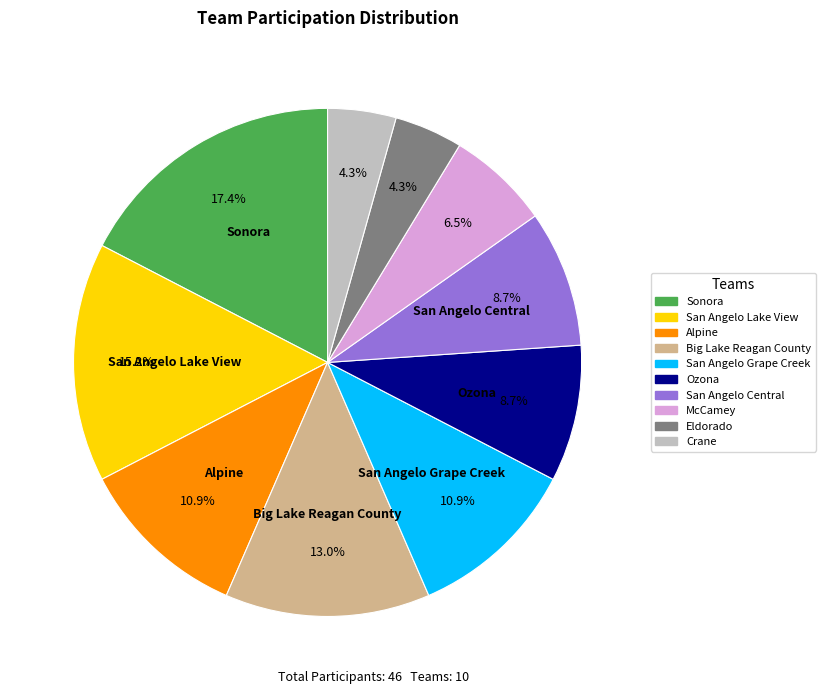

Which has a higher value, San Angelo Central or Sonora?

Sonora